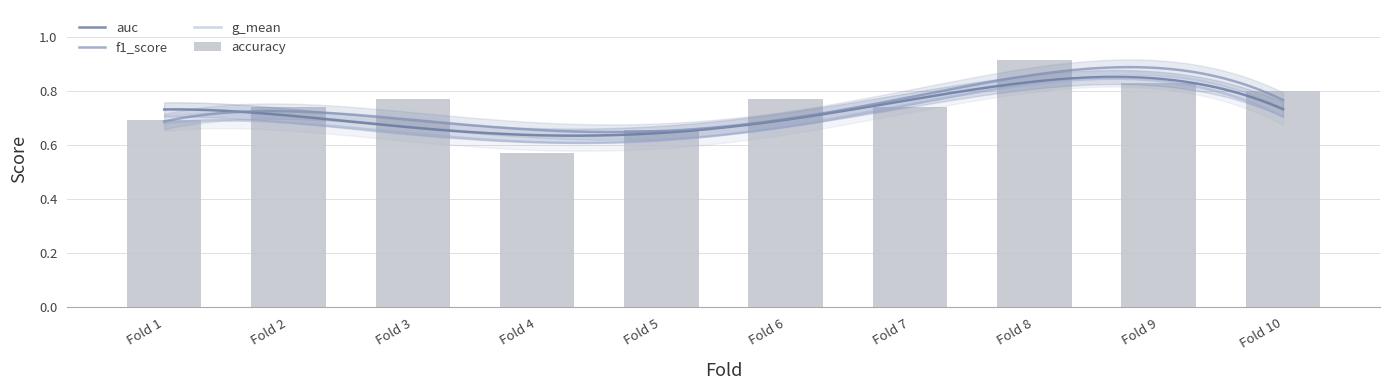

What value does the auc series have at Fold 2?

0.7